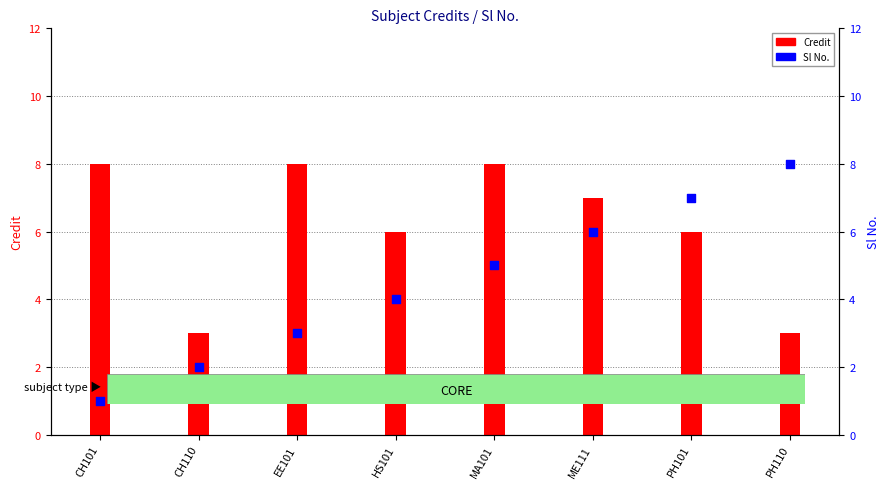

What are all the series names shown in the legend?

Credit, Sl No.